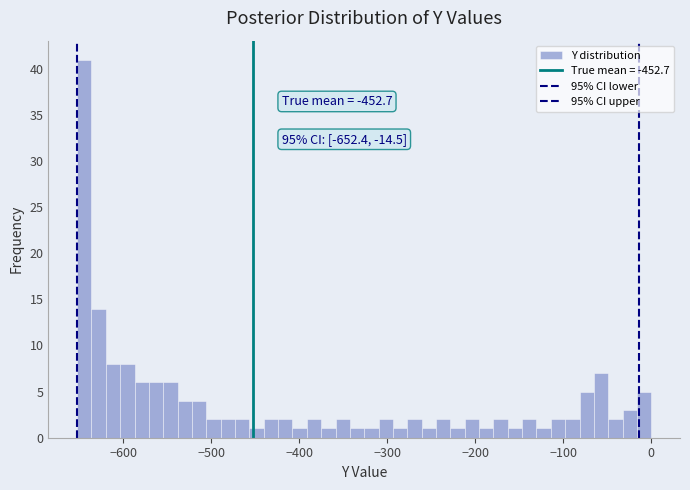

Read against the x-axis, roughly where is the centre of the tallest bar?

-640